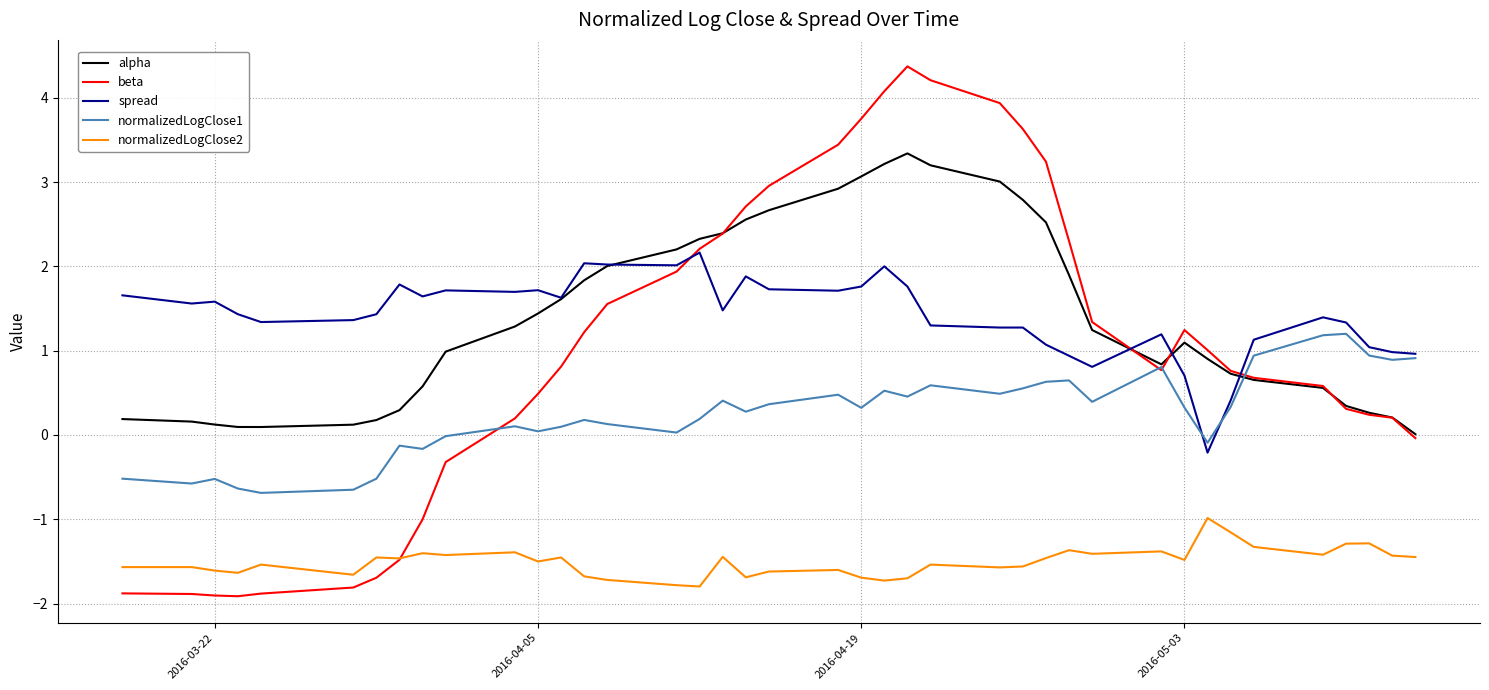

List the series in order of their peak value, lowest first.

normalizedLogClose2, normalizedLogClose1, spread, alpha, beta